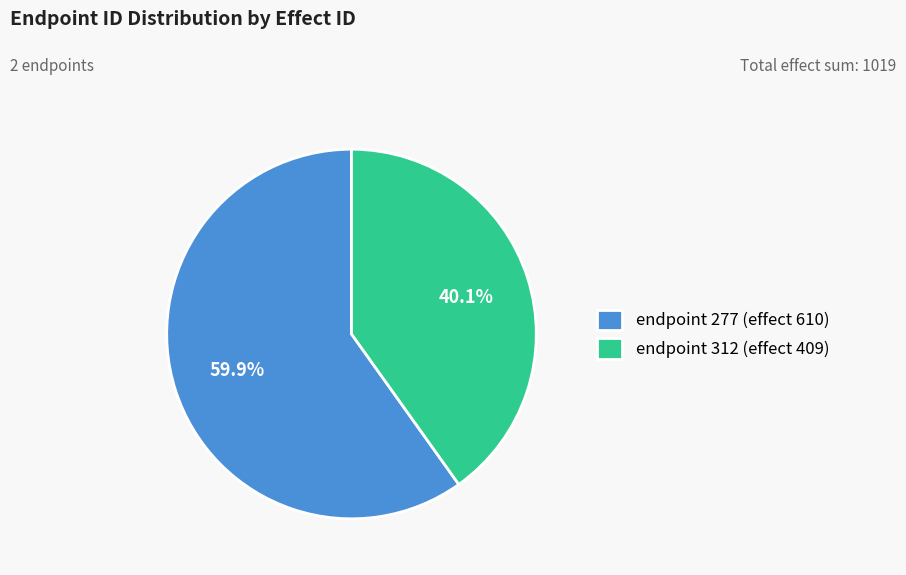

Which has a higher value, endpoint 277 (effect 610) or endpoint 312 (effect 409)?

endpoint 277 (effect 610)